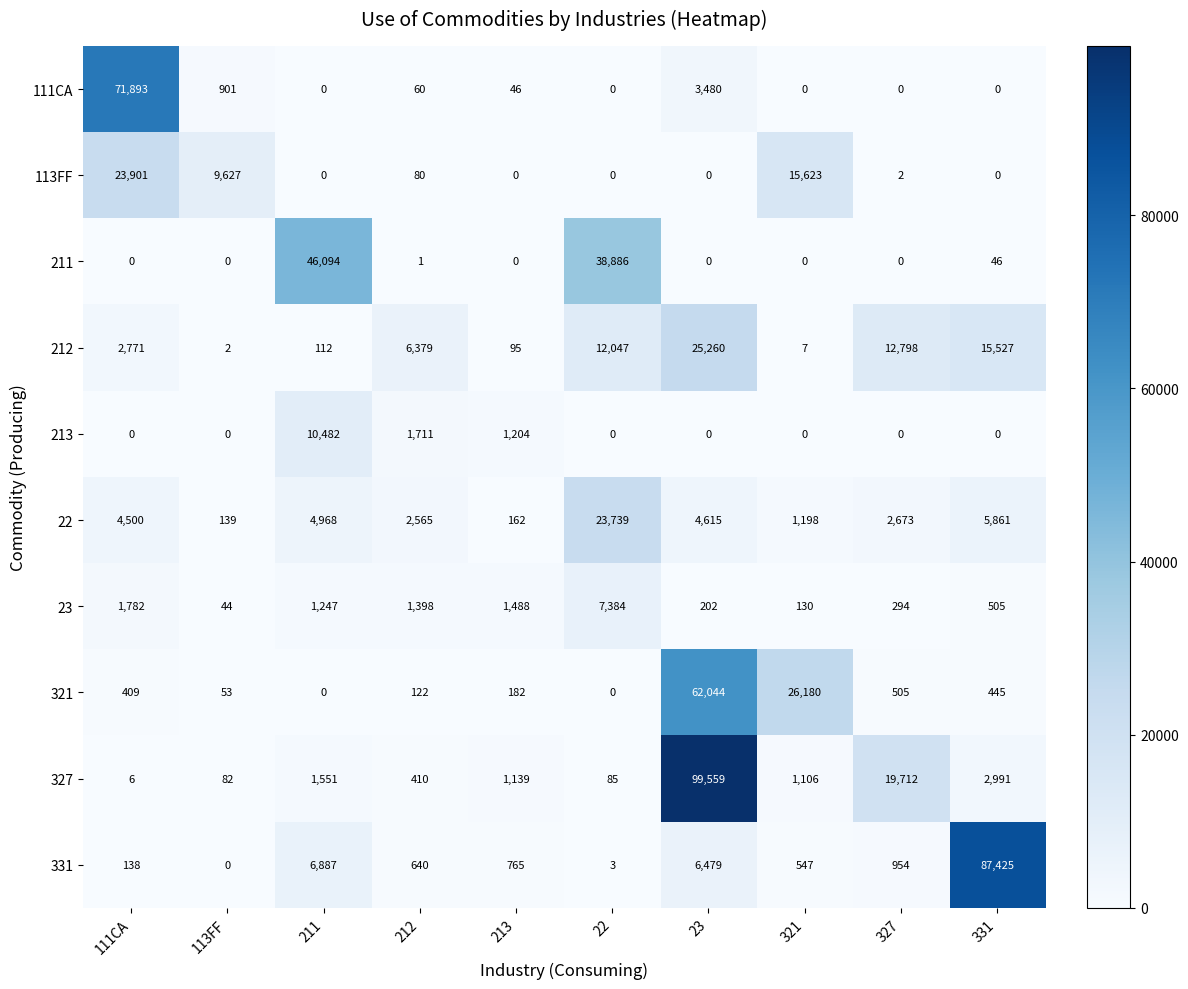

Is it true that 212 equals 112 at 211?

True